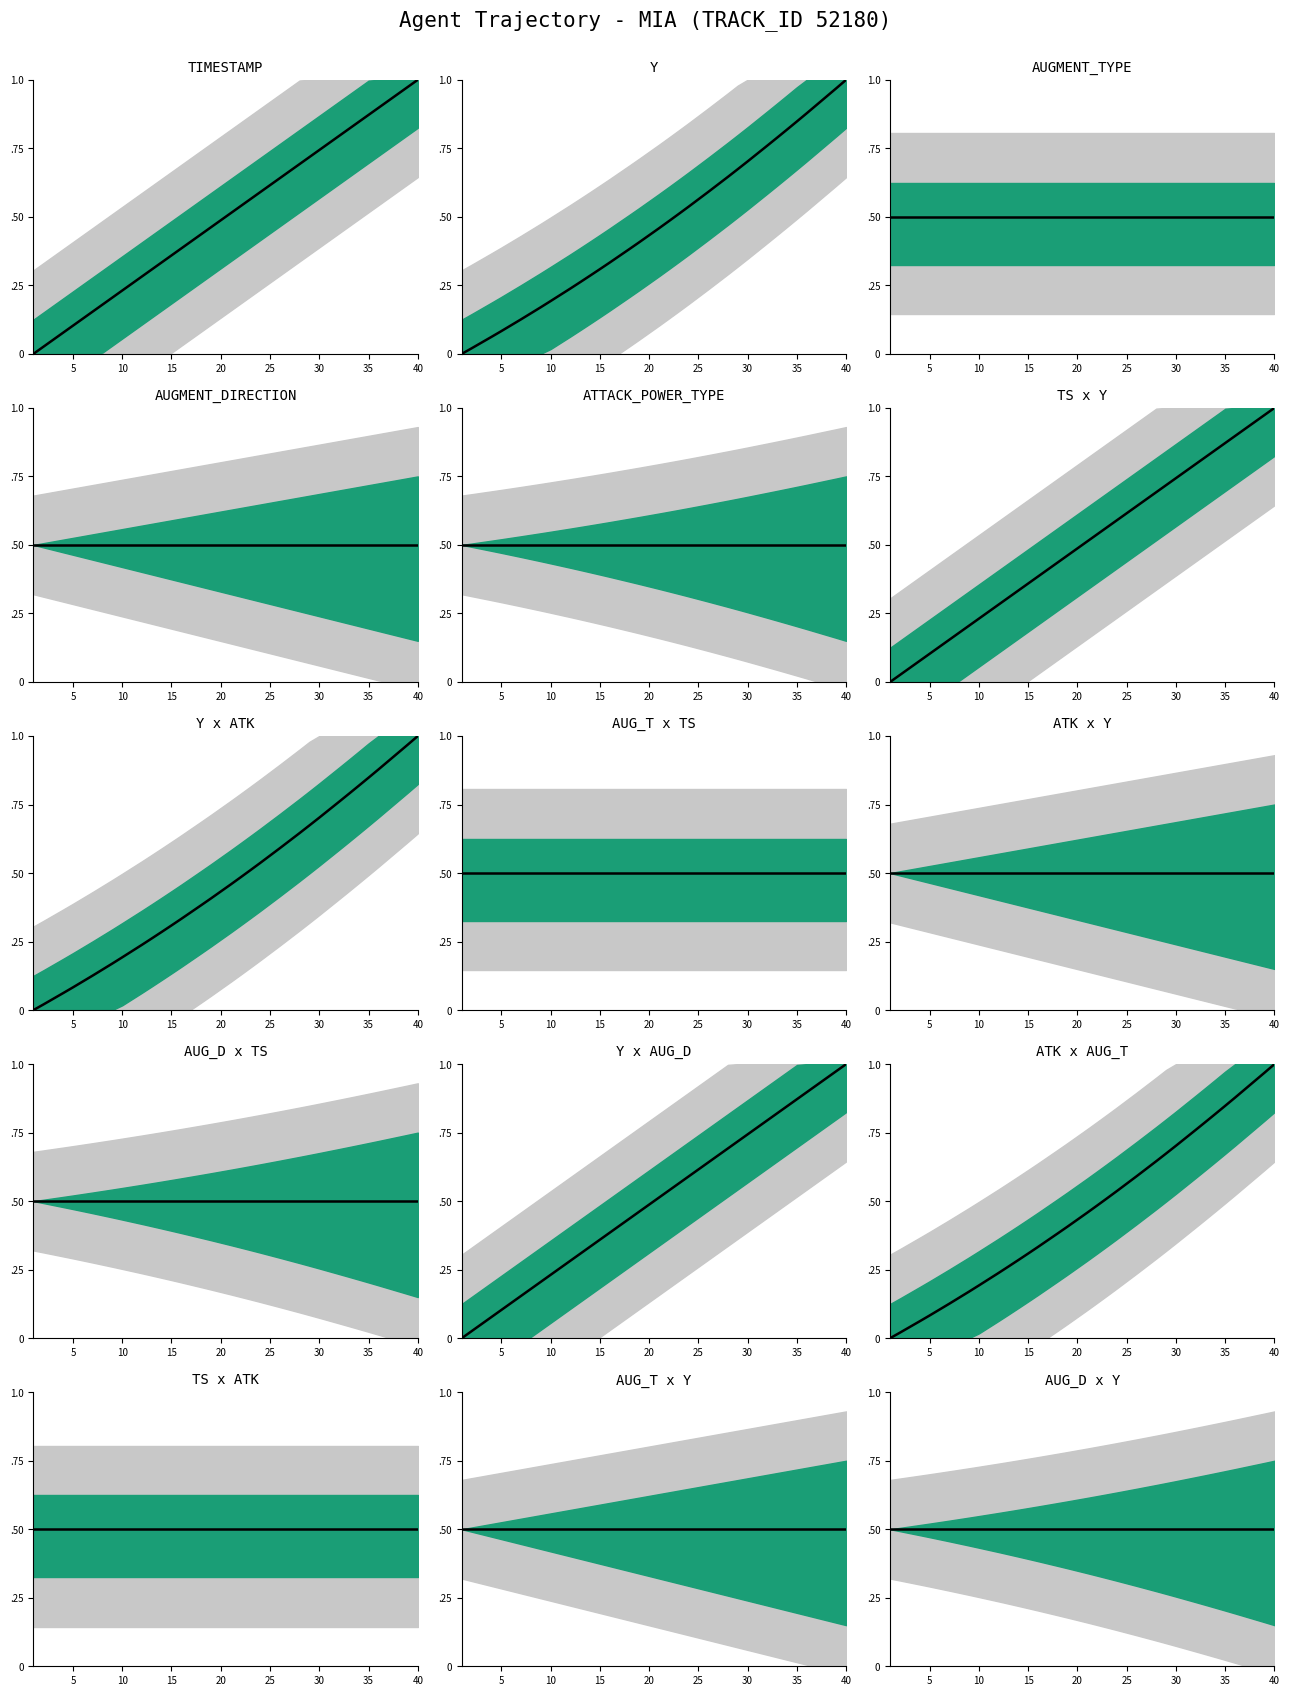

Which series has the largest range (max minus min)?

TIMESTAMP